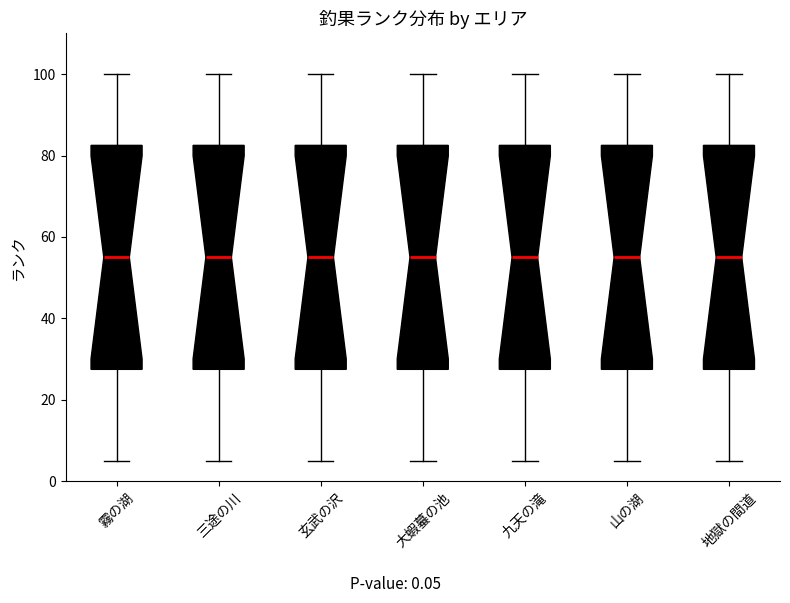

Reading left to right, transcribe this box plot: for each box, give where its median line is, the range the box spans, and where its two whiskers end, as read against the y-axis. The values are not printed on the chart, so give them approximately, as read against the axis.

霧の湖: median 56, box 28 to 82, whiskers 6 to 100
三途の川: median 56, box 28 to 82, whiskers 6 to 100
玄武の沢: median 56, box 28 to 82, whiskers 6 to 100
大蝦蟇の池: median 56, box 28 to 82, whiskers 6 to 100
九天の滝: median 56, box 28 to 82, whiskers 6 to 100
山の湖: median 56, box 28 to 82, whiskers 6 to 100
地獄の間道: median 56, box 28 to 82, whiskers 6 to 100